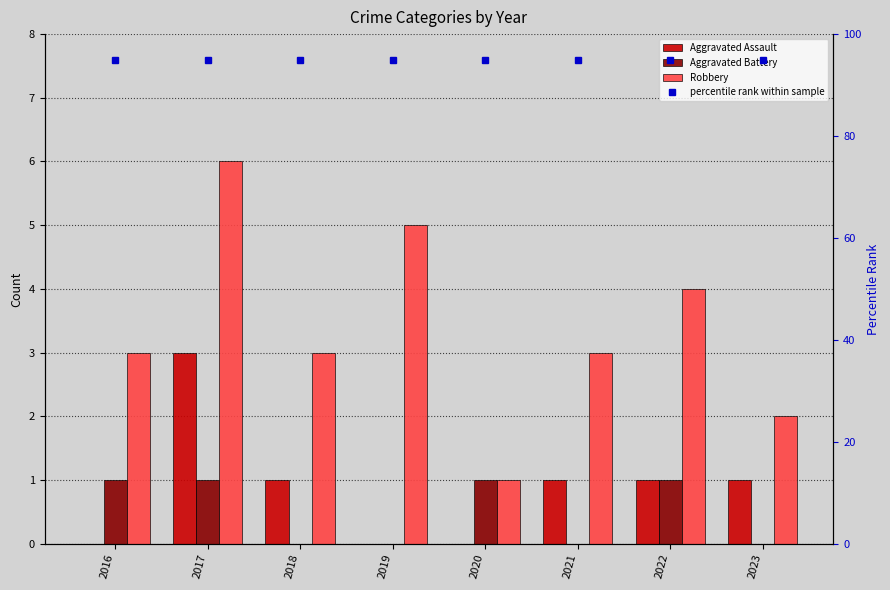

Rank the categories by Robbery value from highest to lowest.

2017, 2019, 2022, 2016, 2018, 2021, 2023, 2020